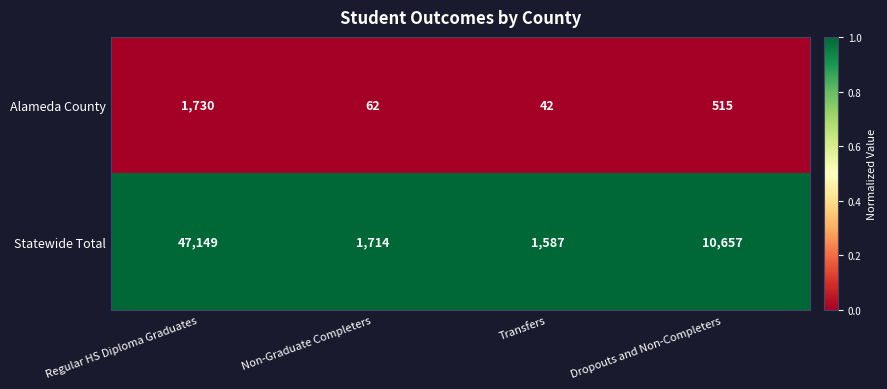

Reading left to right, extract all data points from this chart.

Alameda County: Regular HS Diploma Graduates=1730	Non-Graduate Completers=62	Transfers=42	Dropouts and Non-Completers=515
Statewide Total: Regular HS Diploma Graduates=47149	Non-Graduate Completers=1714	Transfers=1587	Dropouts and Non-Completers=10657